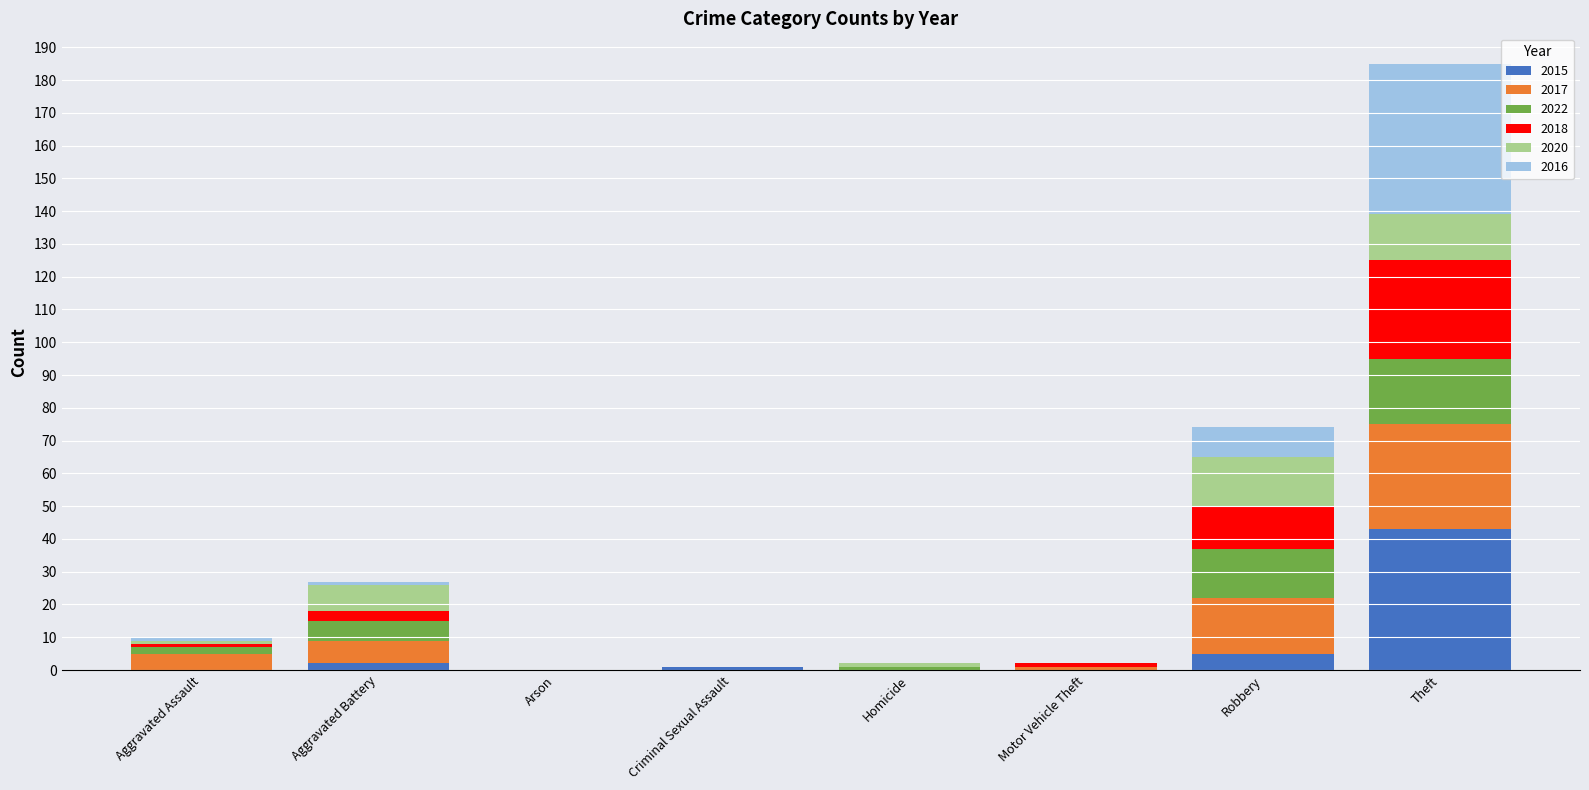

What is the maximum value for 2015?

43